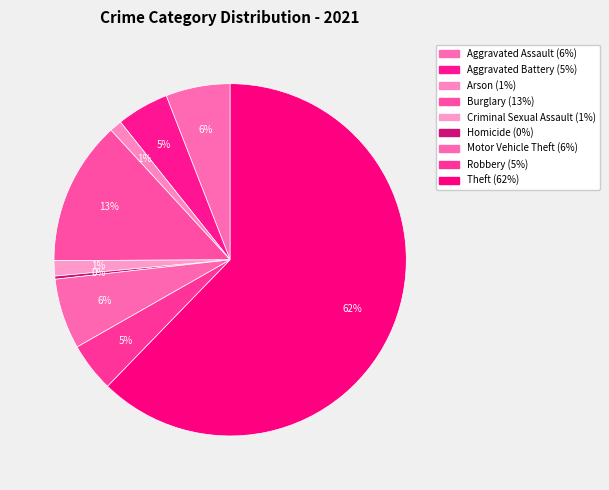

Which slice is the largest?

Theft